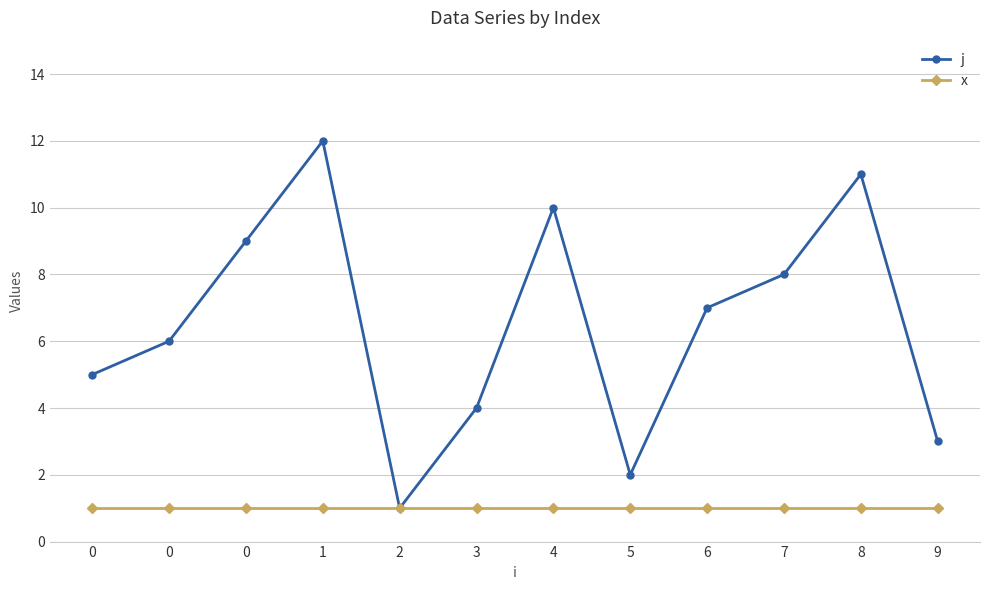

What is the sum of the j values at 2 and 3?

5